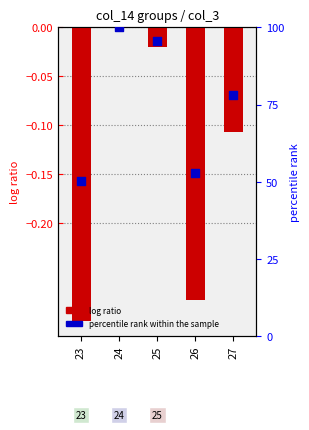

What are all the series names shown in the legend?

log ratio, percentile rank within the sample